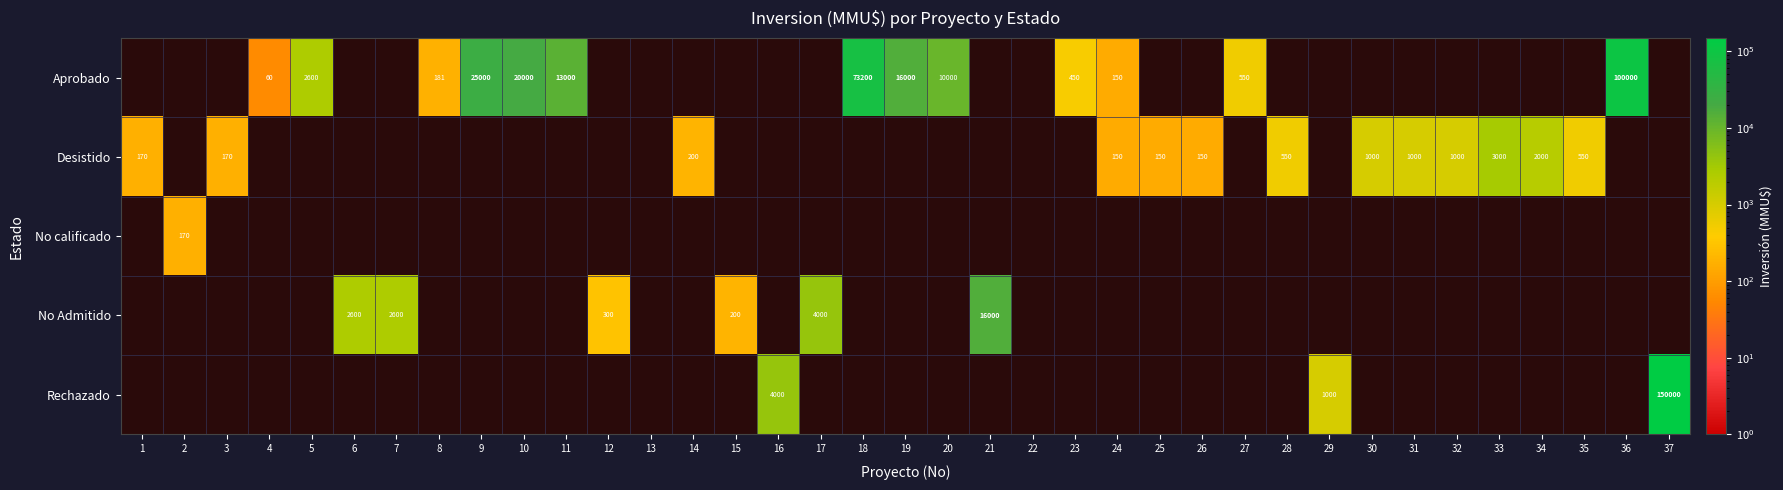

The No Admitido series shows 2600 at 7. True or false?

True